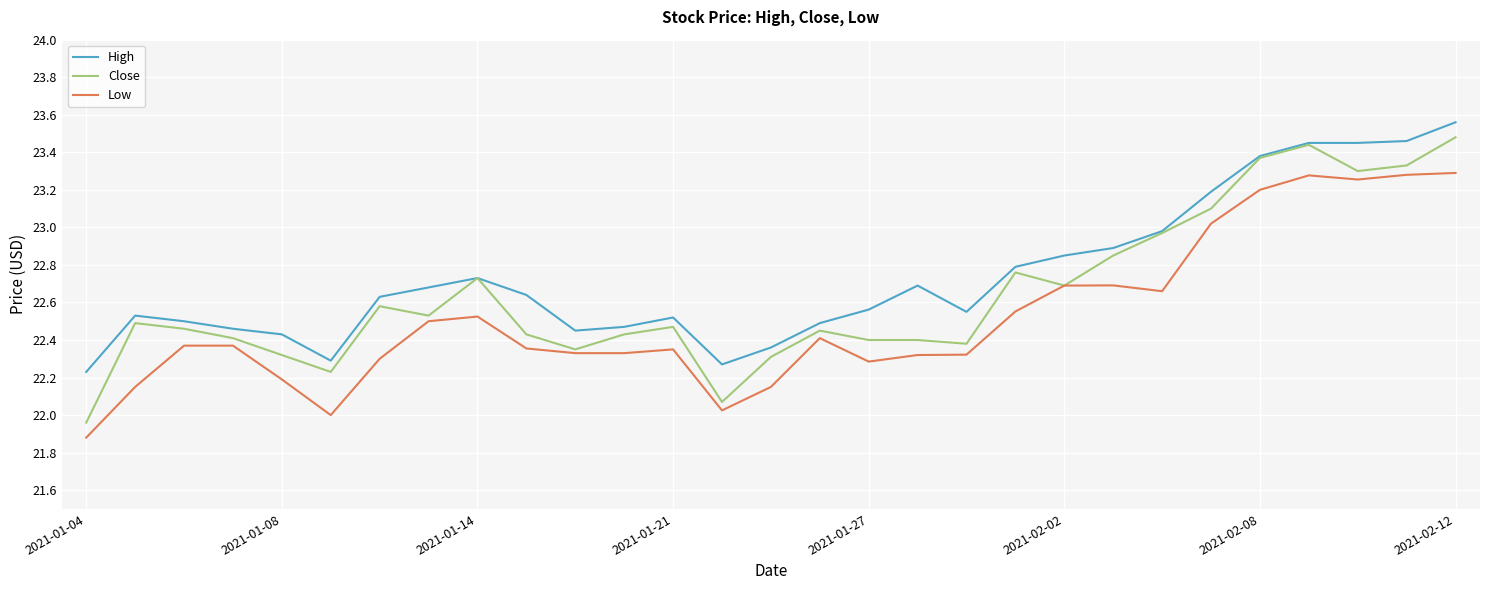

How many values in the Close series are below 22?

1